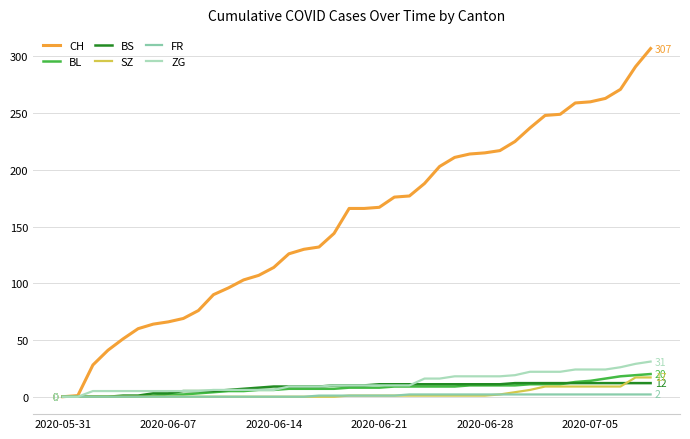

What is the maximum value for ZG?

31